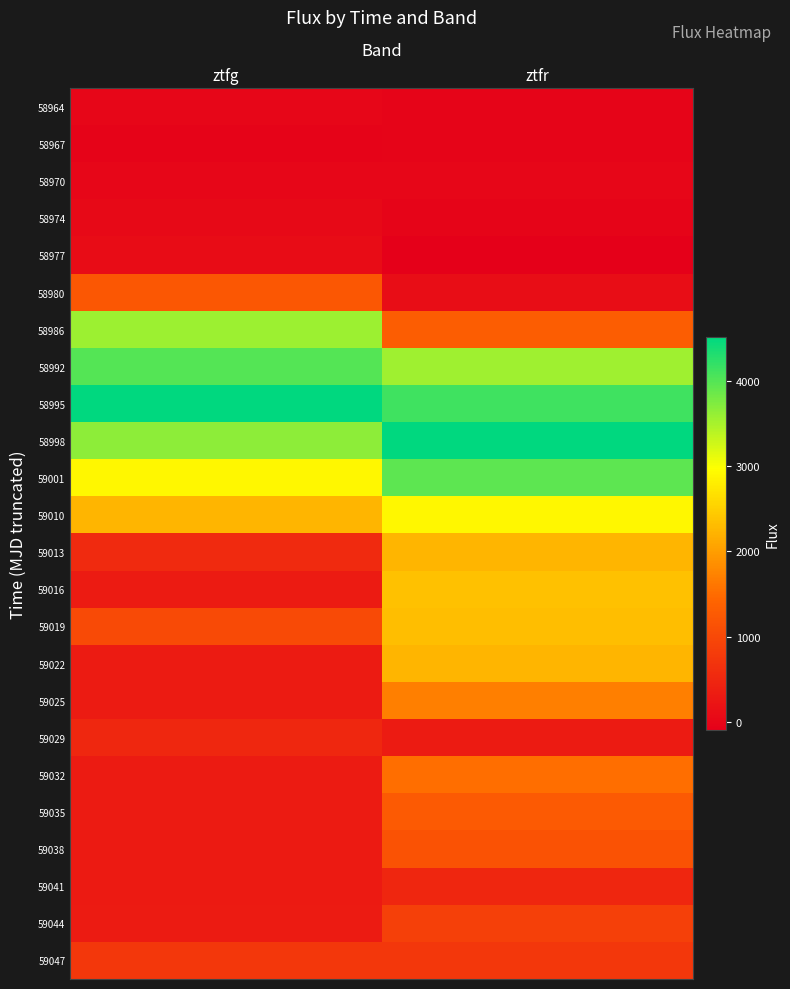

At how many categories does at least one series exceed 2995?

2